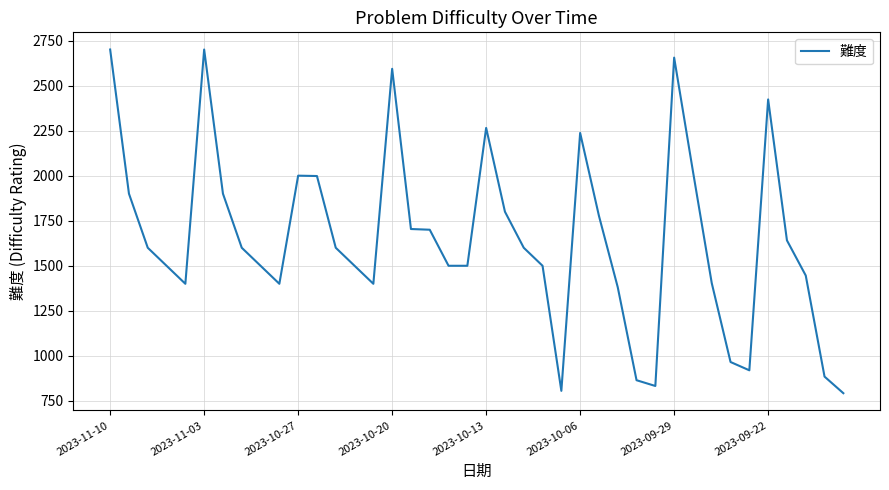

What is the smallest value displayed?

793